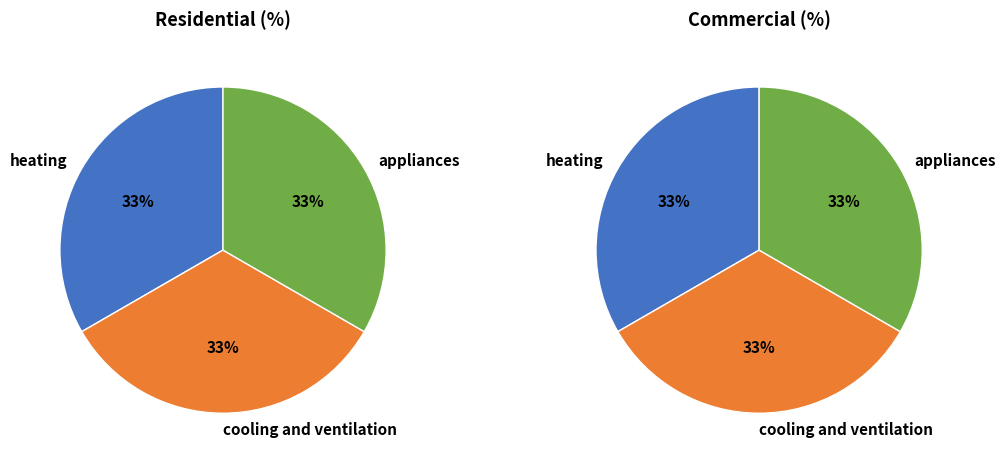

Which category has the biggest portion of the pie?

heating